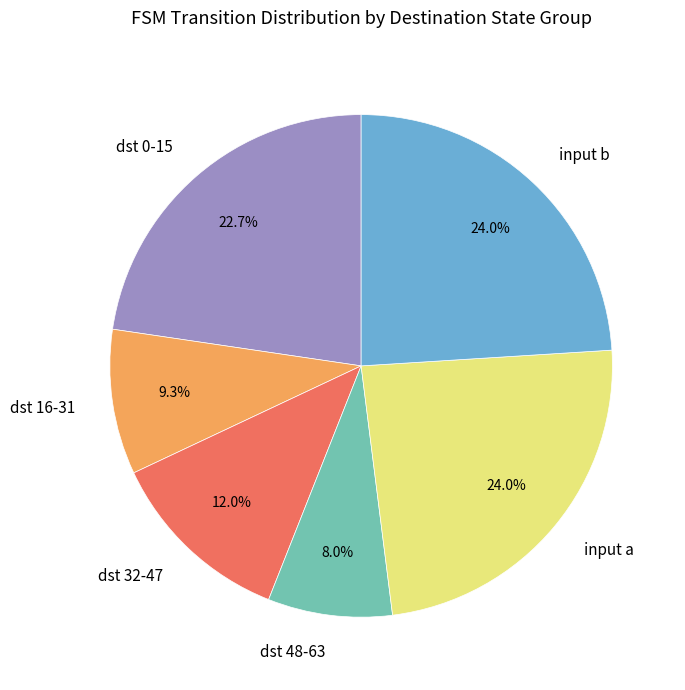

How many slices are in this pie chart?

6